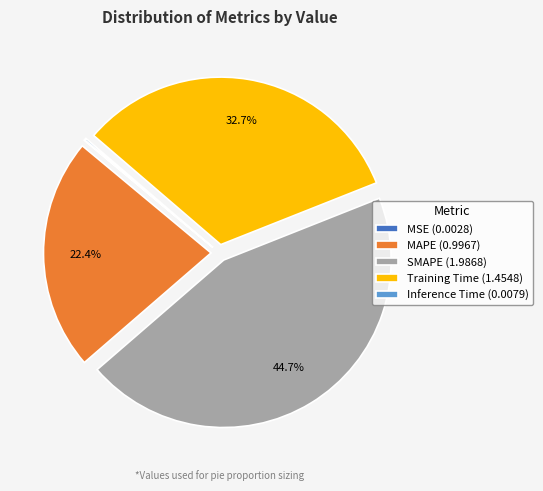

Is it true that SMAPE is 55% of the pie?

False